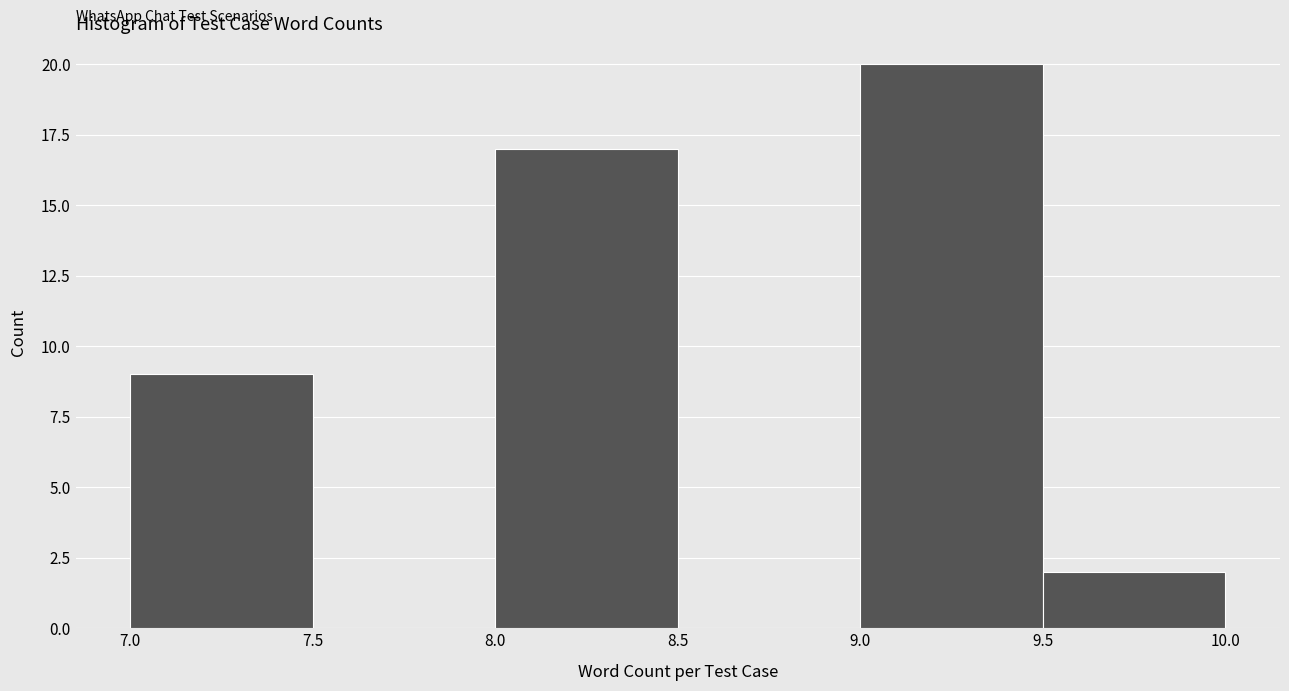

Reading left to right, list every bar in this chart as the range it spans on the x-axis followed by its height. The values are not printed on the chart, so give them approximately, as read against the axis.

7.0 to 7.5: 9
7.5 to 8.0: 0
8.0 to 8.5: 17
8.5 to 9.0: 0
9.0 to 9.5: 20
9.5 to 10.0: 2